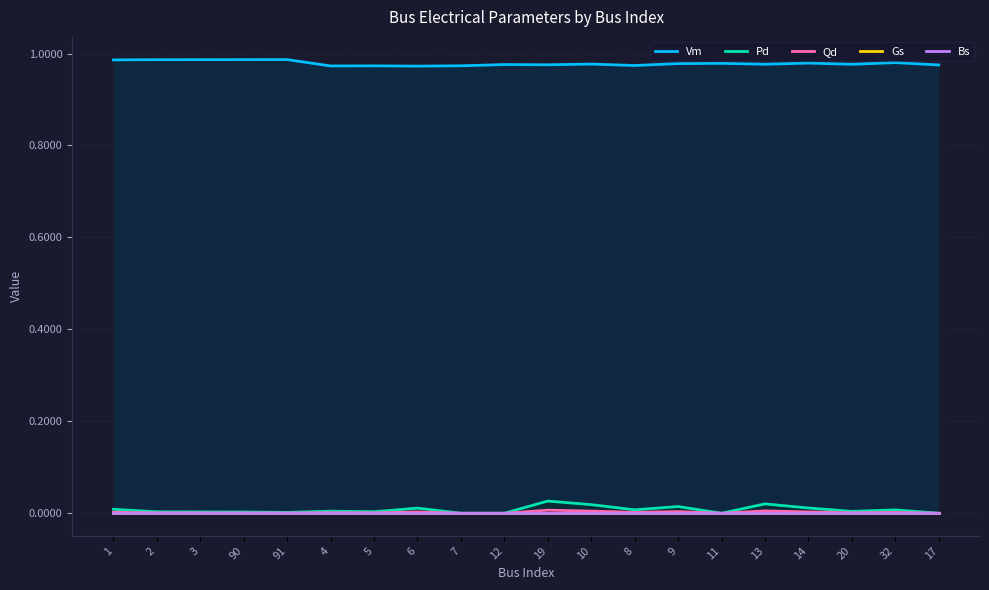

What is the total value across all series at 20?

1.0